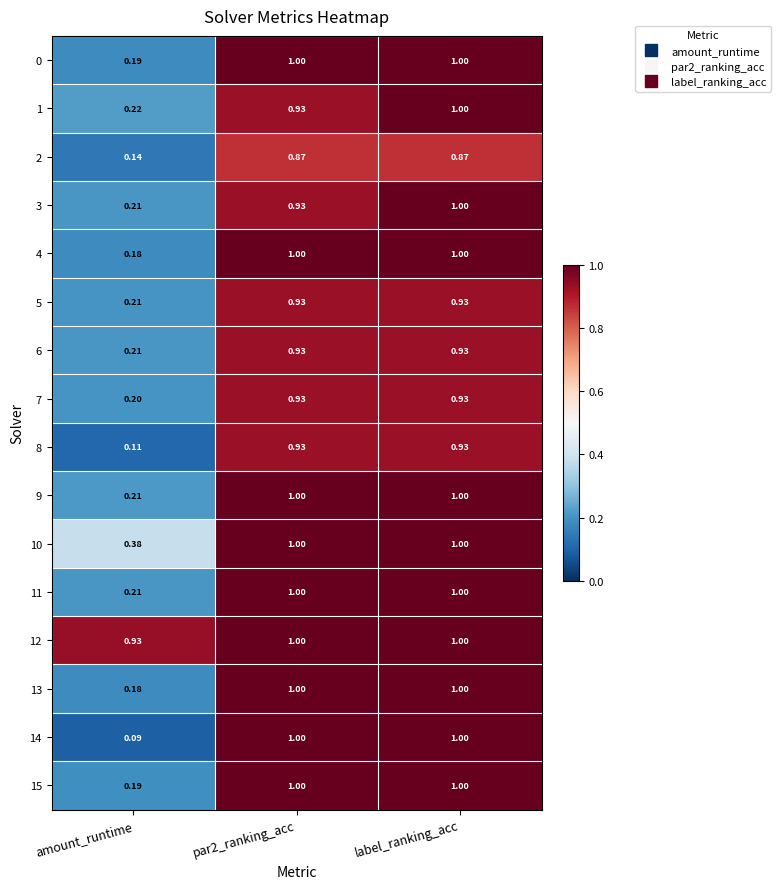

Where is 9 nearest to the value 0?

amount_runtime